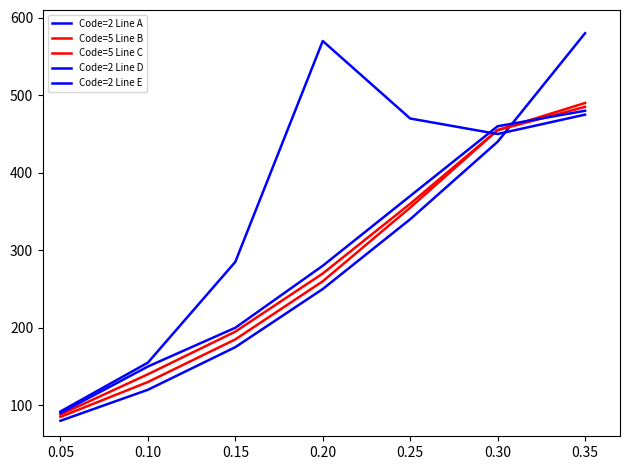

What is the sum of all Code=2 Line A values?

1985